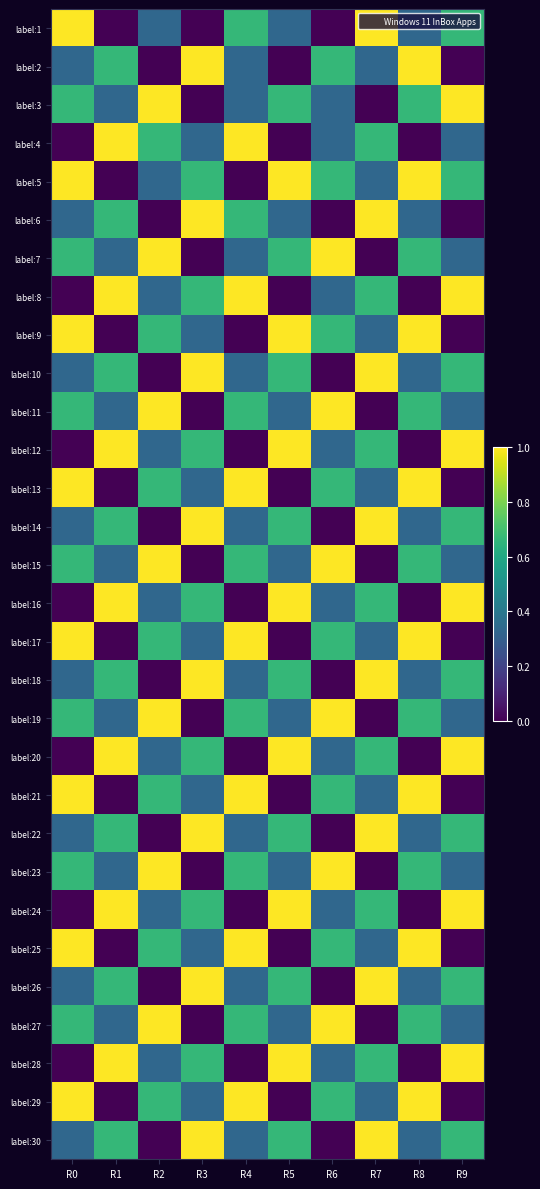

Reading left to right, extract all data points from this chart.

label:1: R0=1.0	R1=0.0	R2=0.3	R3=0.0	R4=0.7	R5=0.3	R6=0.0	R7=1.0	R8=0.3	R9=0.7
label:2: R0=0.3	R1=0.7	R2=0.0	R3=1.0	R4=0.3	R5=0.0	R6=0.7	R7=0.3	R8=1.0	R9=0.0
label:3: R0=0.7	R1=0.3	R2=1.0	R3=0.0	R4=0.3	R5=0.7	R6=0.3	R7=0.0	R8=0.7	R9=1.0
label:4: R0=0.0	R1=1.0	R2=0.7	R3=0.3	R4=1.0	R5=0.0	R6=0.3	R7=0.7	R8=0.0	R9=0.3
label:5: R0=1.0	R1=0.0	R2=0.3	R3=0.7	R4=0.0	R5=1.0	R6=0.7	R7=0.3	R8=1.0	R9=0.7
label:6: R0=0.3	R1=0.7	R2=0.0	R3=1.0	R4=0.7	R5=0.3	R6=0.0	R7=1.0	R8=0.3	R9=0.0
label:7: R0=0.7	R1=0.3	R2=1.0	R3=0.0	R4=0.3	R5=0.7	R6=1.0	R7=0.0	R8=0.7	R9=0.3
label:8: R0=0.0	R1=1.0	R2=0.3	R3=0.7	R4=1.0	R5=0.0	R6=0.3	R7=0.7	R8=0.0	R9=1.0
label:9: R0=1.0	R1=0.0	R2=0.7	R3=0.3	R4=0.0	R5=1.0	R6=0.7	R7=0.3	R8=1.0	R9=0.0
label:10: R0=0.3	R1=0.7	R2=0.0	R3=1.0	R4=0.3	R5=0.7	R6=0.0	R7=1.0	R8=0.3	R9=0.7
label:11: R0=0.7	R1=0.3	R2=1.0	R3=0.0	R4=0.7	R5=0.3	R6=1.0	R7=0.0	R8=0.7	R9=0.3
label:12: R0=0.0	R1=1.0	R2=0.3	R3=0.7	R4=0.0	R5=1.0	R6=0.3	R7=0.7	R8=0.0	R9=1.0
label:13: R0=1.0	R1=0.0	R2=0.7	R3=0.3	R4=1.0	R5=0.0	R6=0.7	R7=0.3	R8=1.0	R9=0.0
label:14: R0=0.3	R1=0.7	R2=0.0	R3=1.0	R4=0.3	R5=0.7	R6=0.0	R7=1.0	R8=0.3	R9=0.7
label:15: R0=0.7	R1=0.3	R2=1.0	R3=0.0	R4=0.7	R5=0.3	R6=1.0	R7=0.0	R8=0.7	R9=0.3
label:16: R0=0.0	R1=1.0	R2=0.3	R3=0.7	R4=0.0	R5=1.0	R6=0.3	R7=0.7	R8=0.0	R9=1.0
label:17: R0=1.0	R1=0.0	R2=0.7	R3=0.3	R4=1.0	R5=0.0	R6=0.7	R7=0.3	R8=1.0	R9=0.0
label:18: R0=0.3	R1=0.7	R2=0.0	R3=1.0	R4=0.3	R5=0.7	R6=0.0	R7=1.0	R8=0.3	R9=0.7
label:19: R0=0.7	R1=0.3	R2=1.0	R3=0.0	R4=0.7	R5=0.3	R6=1.0	R7=0.0	R8=0.7	R9=0.3
label:20: R0=0.0	R1=1.0	R2=0.3	R3=0.7	R4=0.0	R5=1.0	R6=0.3	R7=0.7	R8=0.0	R9=1.0
label:21: R0=1.0	R1=0.0	R2=0.7	R3=0.3	R4=1.0	R5=0.0	R6=0.7	R7=0.3	R8=1.0	R9=0.0
label:22: R0=0.3	R1=0.7	R2=0.0	R3=1.0	R4=0.3	R5=0.7	R6=0.0	R7=1.0	R8=0.3	R9=0.7
label:23: R0=0.7	R1=0.3	R2=1.0	R3=0.0	R4=0.7	R5=0.3	R6=1.0	R7=0.0	R8=0.7	R9=0.3
label:24: R0=0.0	R1=1.0	R2=0.3	R3=0.7	R4=0.0	R5=1.0	R6=0.3	R7=0.7	R8=0.0	R9=1.0
label:25: R0=1.0	R1=0.0	R2=0.7	R3=0.3	R4=1.0	R5=0.0	R6=0.7	R7=0.3	R8=1.0	R9=0.0
label:26: R0=0.3	R1=0.7	R2=0.0	R3=1.0	R4=0.3	R5=0.7	R6=0.0	R7=1.0	R8=0.3	R9=0.7
label:27: R0=0.7	R1=0.3	R2=1.0	R3=0.0	R4=0.7	R5=0.3	R6=1.0	R7=0.0	R8=0.7	R9=0.3
label:28: R0=0.0	R1=1.0	R2=0.3	R3=0.7	R4=0.0	R5=1.0	R6=0.3	R7=0.7	R8=0.0	R9=1.0
label:29: R0=1.0	R1=0.0	R2=0.7	R3=0.3	R4=1.0	R5=0.0	R6=0.7	R7=0.3	R8=1.0	R9=0.0
label:30: R0=0.3	R1=0.7	R2=0.0	R3=1.0	R4=0.3	R5=0.7	R6=0.0	R7=1.0	R8=0.3	R9=0.7